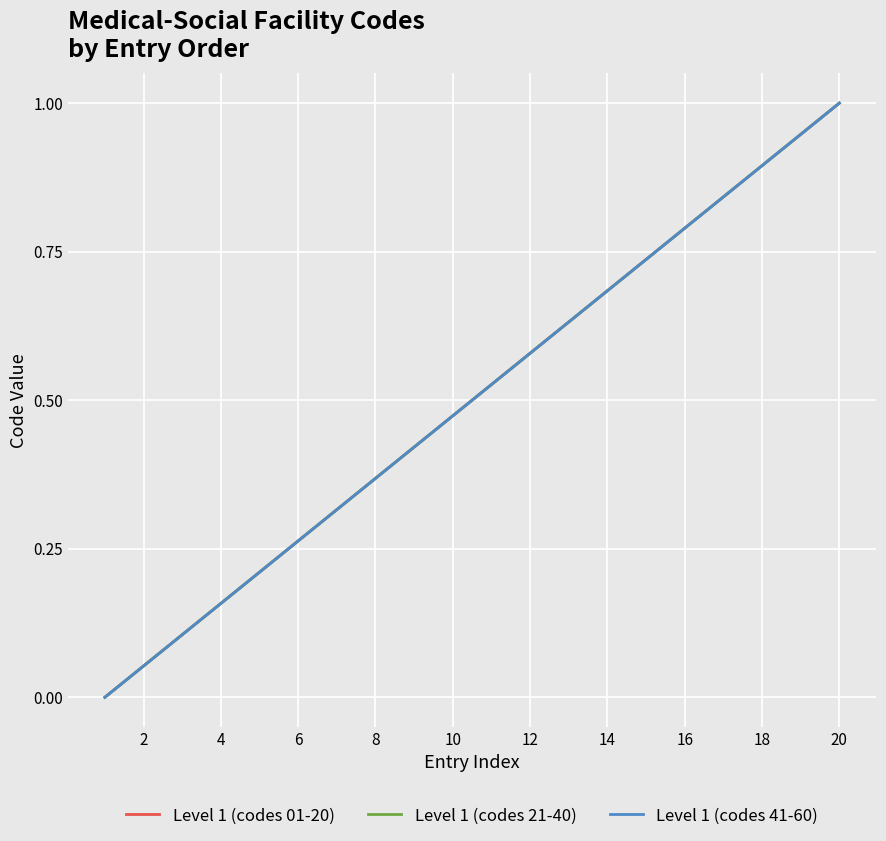

Does the chart have visible grid lines?

Yes